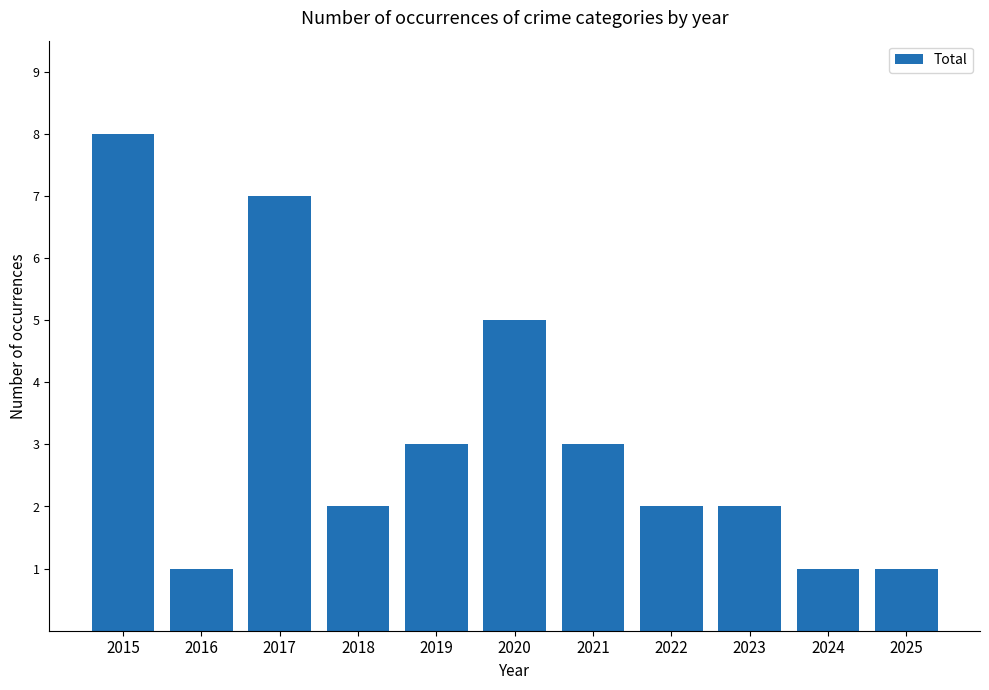

True or false: the data shows 9 at 2020.

False